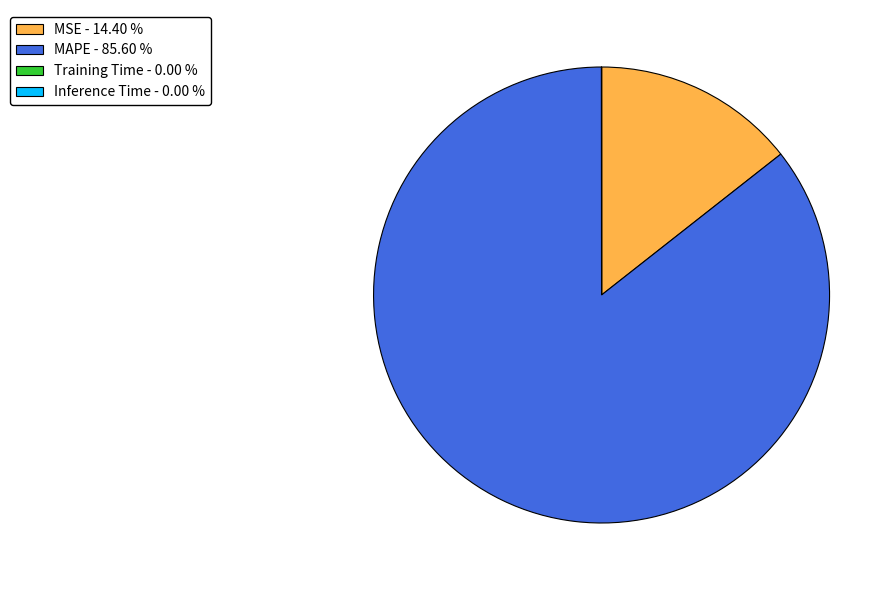

Is MAPE the majority of the pie?

Yes